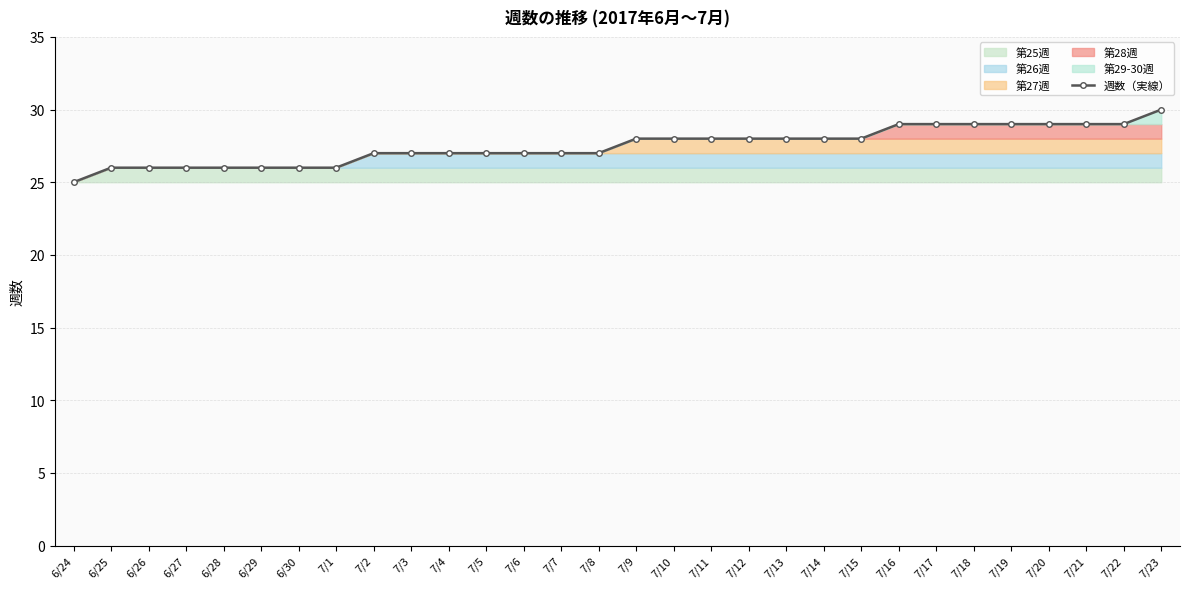

What is the sum of all values?

825